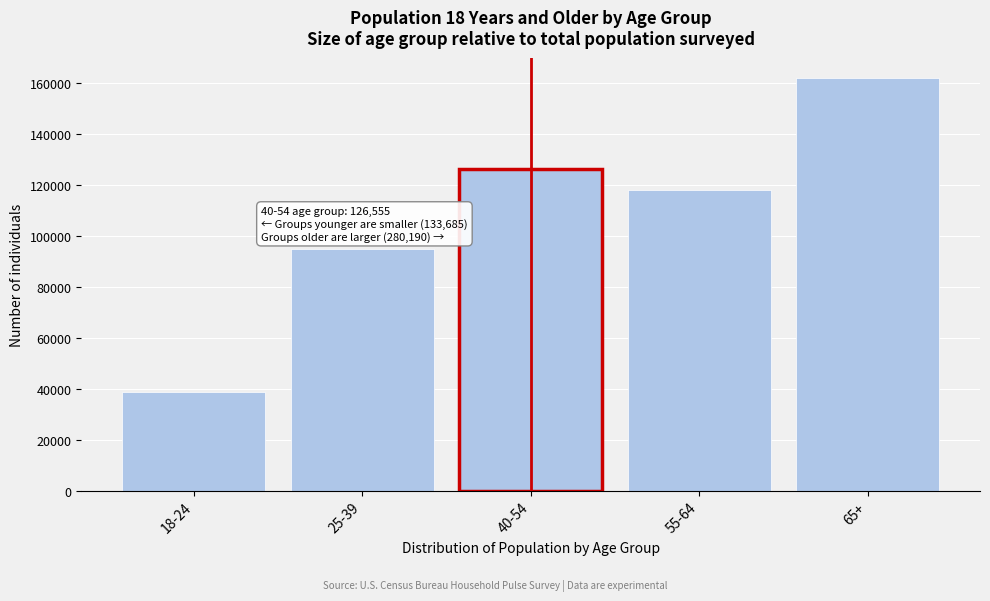

Reading left to right, list all the values displayed in this chart.

38703	94982	126555	118178	162012